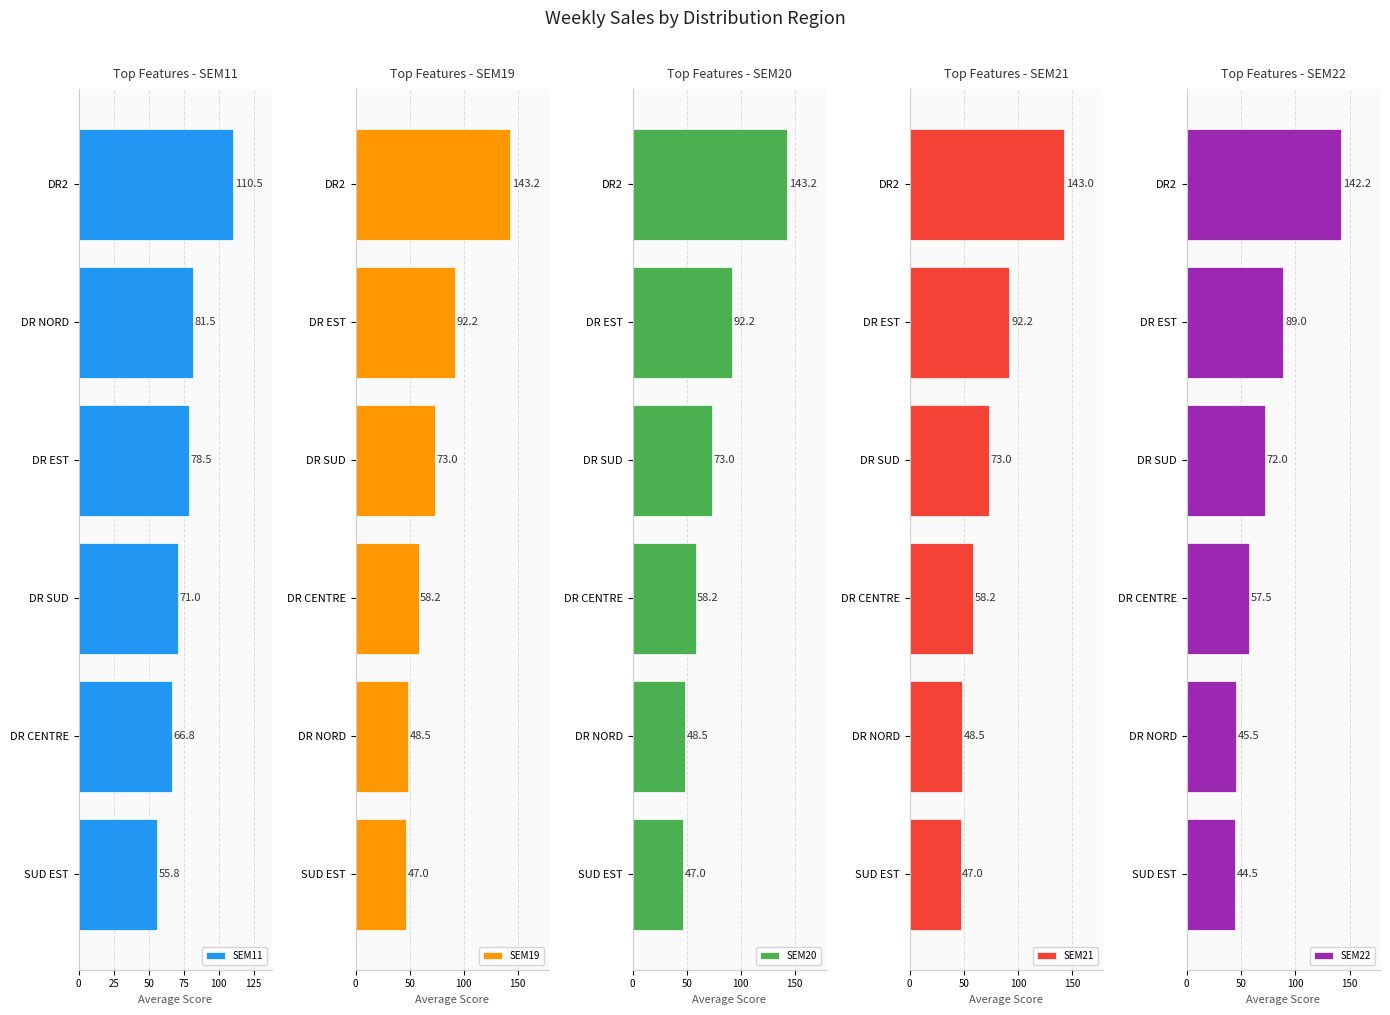

What is the difference between the maximum and minimum values in the SEM11 series?

54.8